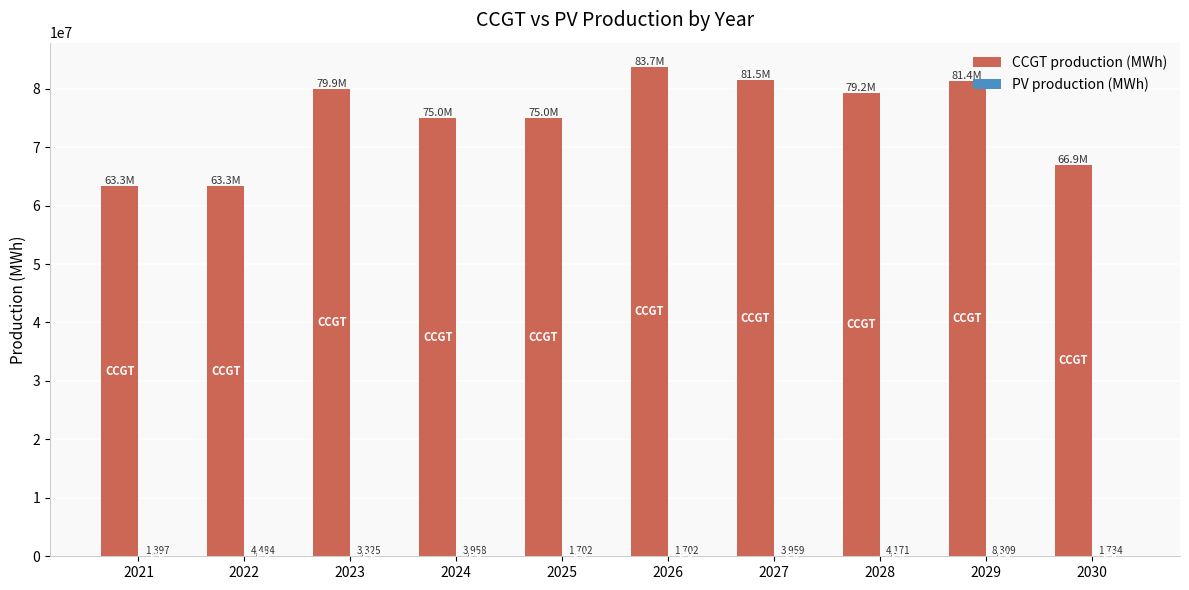

The CCGT production (MWh) series shows 79203578.2 at 2028. True or false?

True